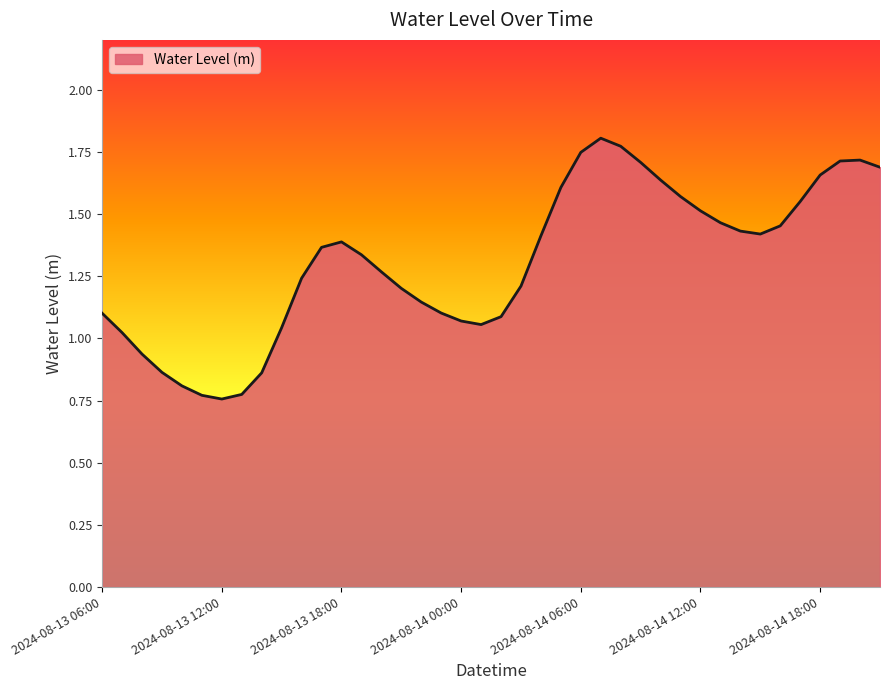

What is the label of the 20th point from the left?

2024-08-14 01:00